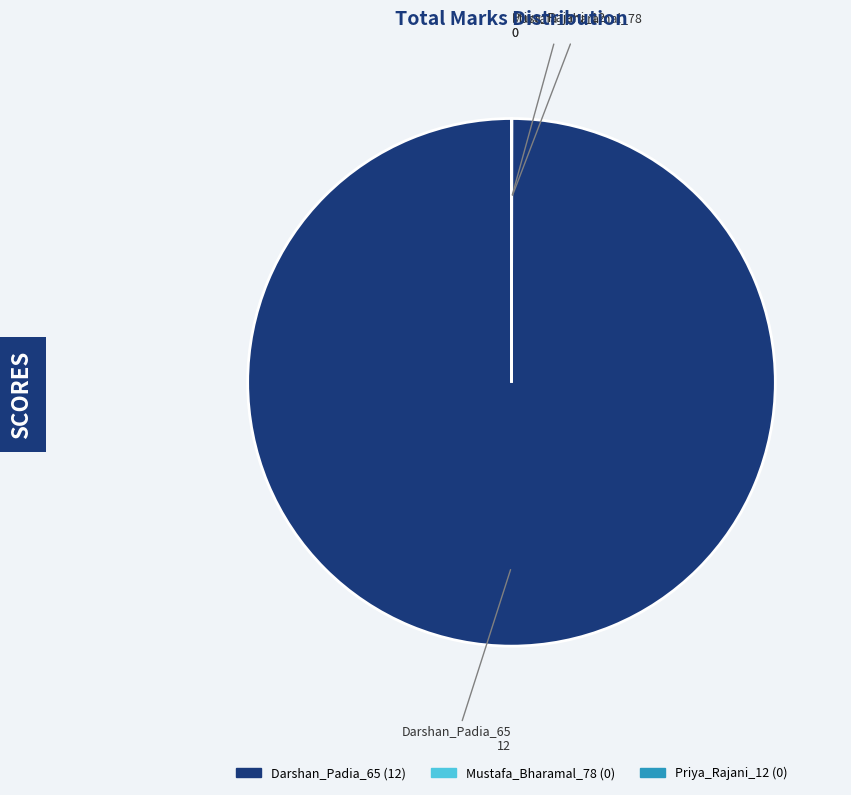

Is it true that Darshan_Padia_65 is 100% of the pie?

True